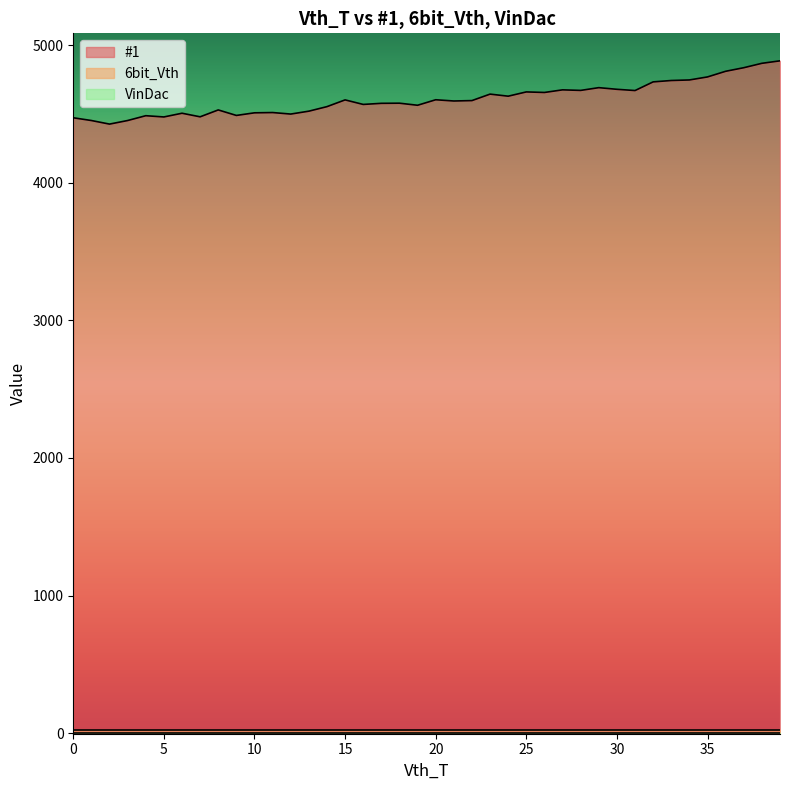

The 6bit_Vth series shows 14 at 20. True or false?

False